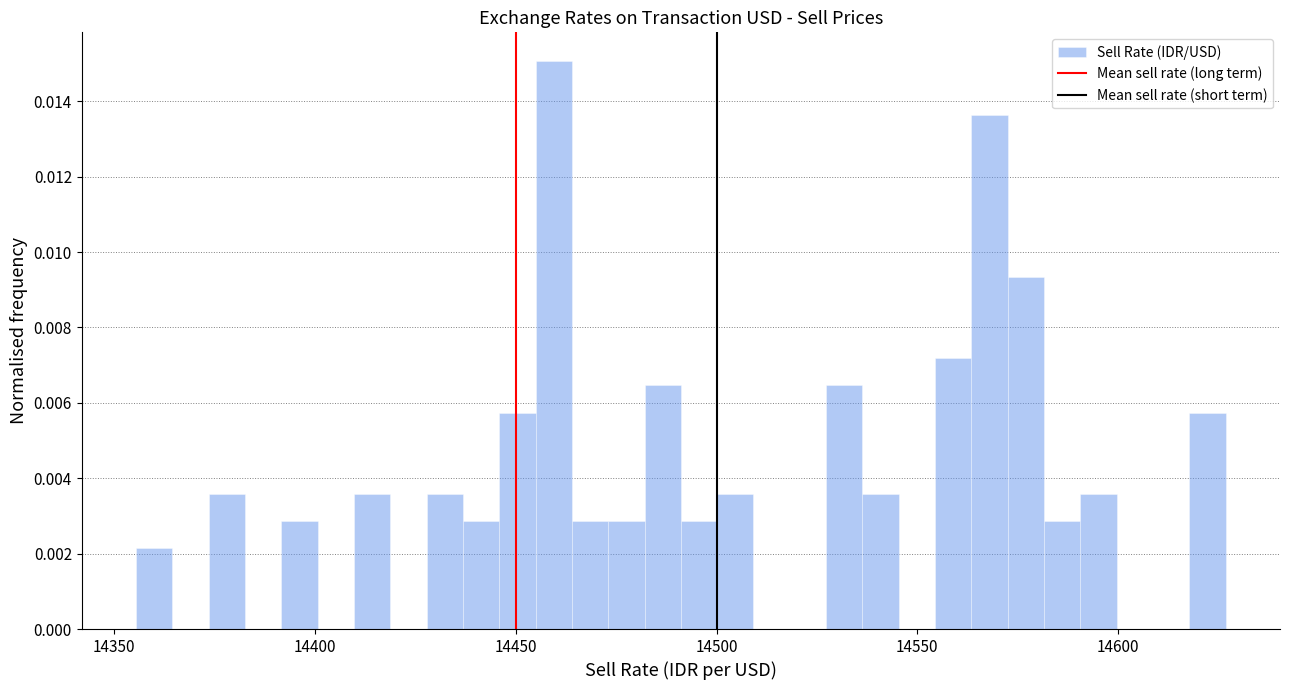

Read against the x-axis, roughly where is the centre of the tallest bar?

14460